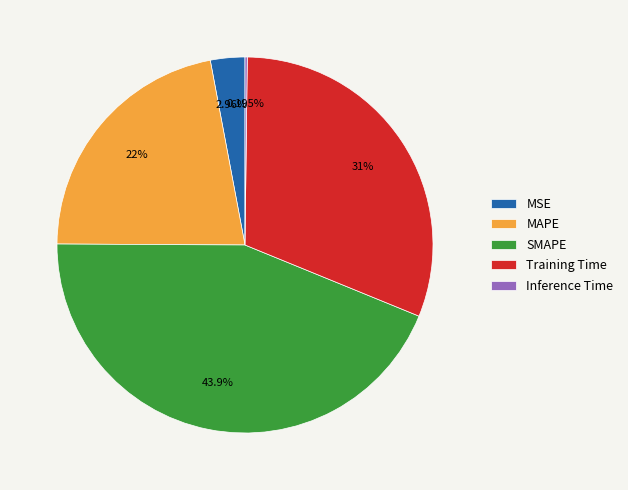

Which has a higher value, SMAPE or MAPE?

SMAPE